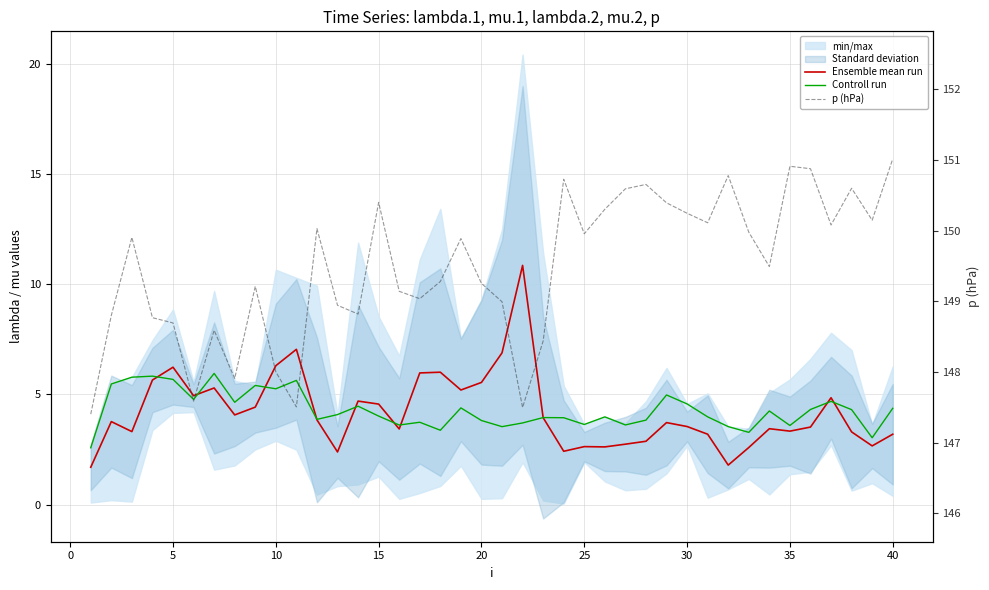

Reading right to left, transcribe all the data shown in this chart.

Ensemble mean run: 3.2	2.7	3.3	4.8	3.5	3.3	3.4	2.6	1.8	3.2	3.5	3.7	2.9	2.7	2.6	2.6	2.4	3.9	10.9	6.9	5.5	5.2	6.0	6.0	3.4	4.6	4.7	2.4	3.8	7.0	6.3	4.4	4.1	5.3	4.9	6.2	5.7	3.3	3.8	1.7
Controll run: 4.4	3.0	4.3	4.7	4.3	3.6	4.2	3.3	3.5	4.0	4.6	5.0	3.8	3.6	4.0	3.6	3.9	3.9	3.7	3.5	3.8	4.4	3.4	3.7	3.6	4.0	4.5	4.1	3.9	5.6	5.3	5.4	4.6	6.0	4.8	5.7	5.8	5.8	5.5	2.6
p (hPa): 151.0	150.1	150.6	150.1	150.9	150.9	149.5	150.0	150.8	150.1	150.2	150.4	150.7	150.6	150.3	150.0	150.7	148.4	147.5	149.0	149.3	149.9	149.3	149.0	149.1	150.4	148.8	148.9	150.0	147.5	148.0	149.2	147.9	148.6	147.6	148.7	148.8	149.9	148.8	147.4